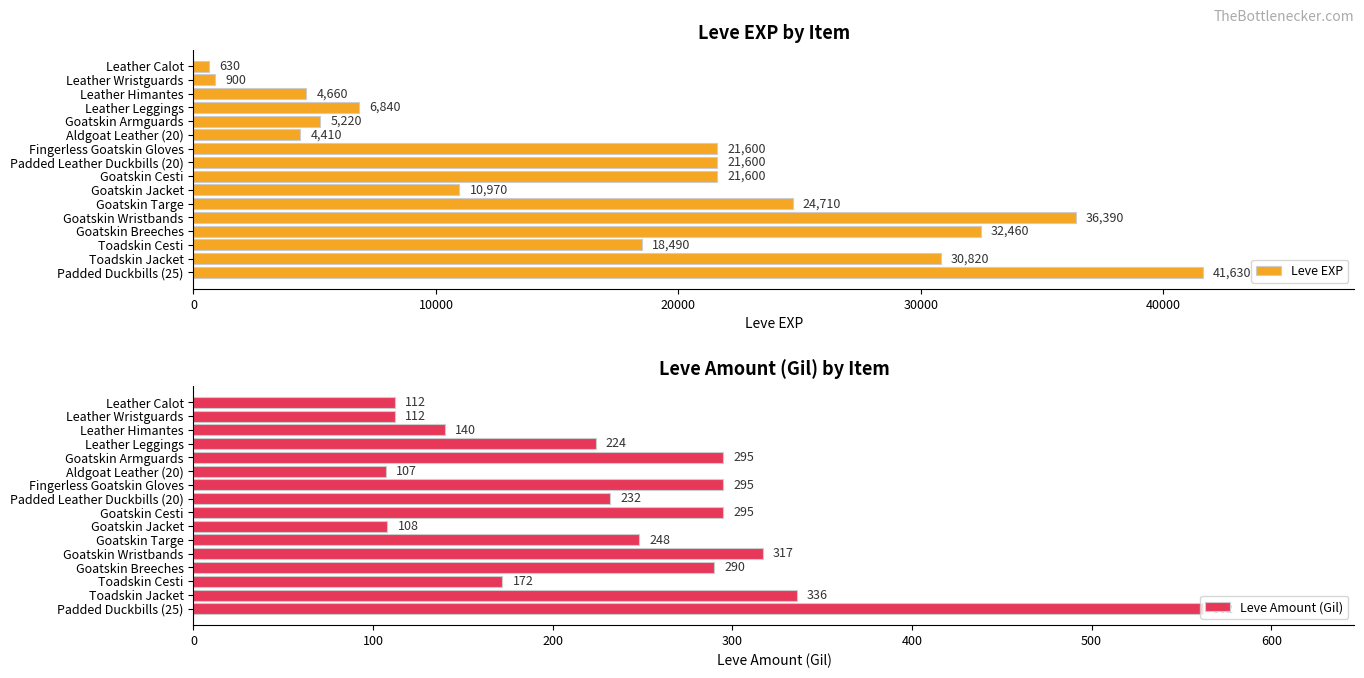

What is the value of the Leve EXP bar at the 4th from the left?

6840